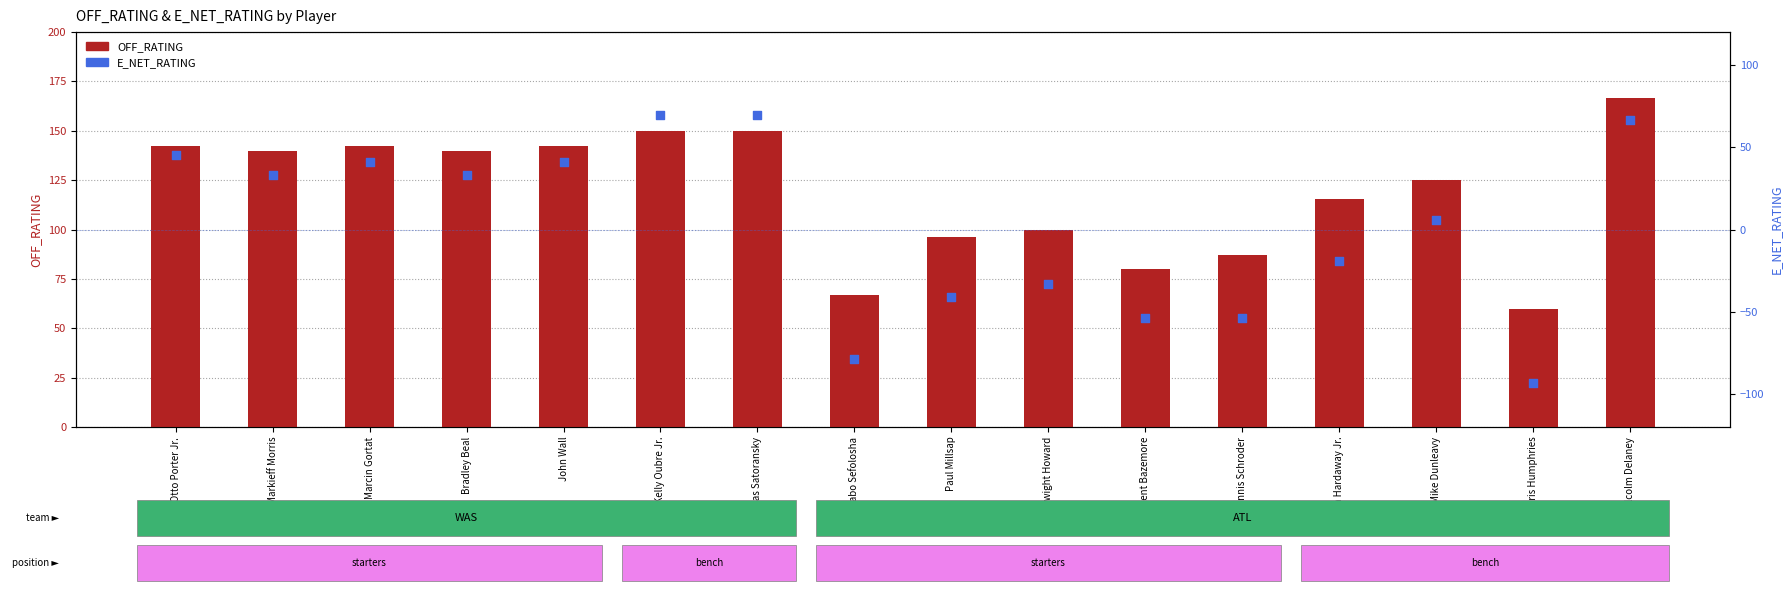

What is the total value across all series at Mike Dunleavy?

130.5